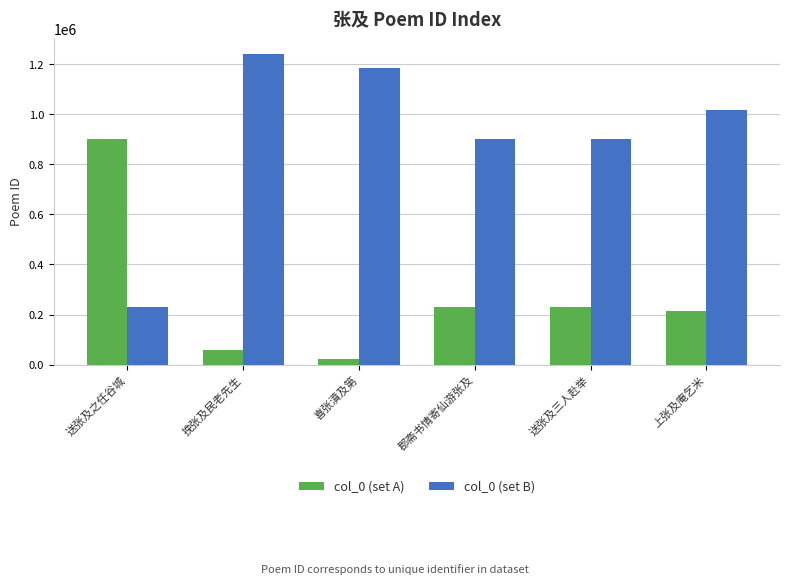

At 上张及庵乞米, list the series in order from largest to smallest.

col_0 (set B), col_0 (set A)